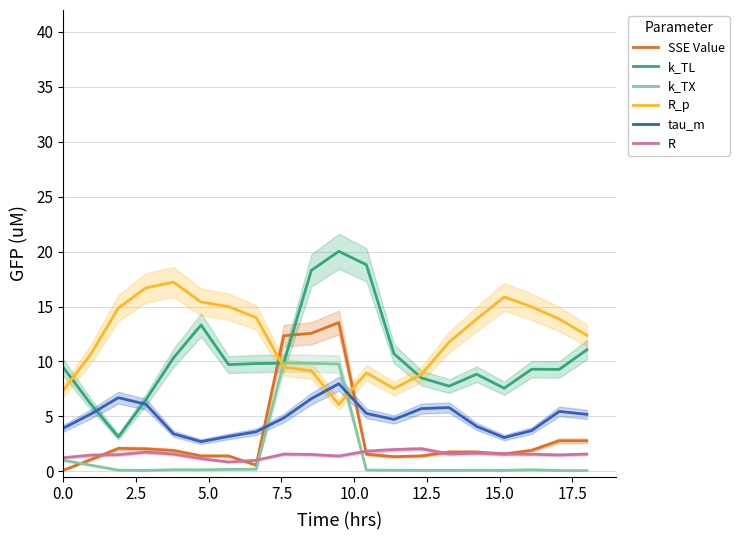

What is the highest value of the tau_m series?

8.0